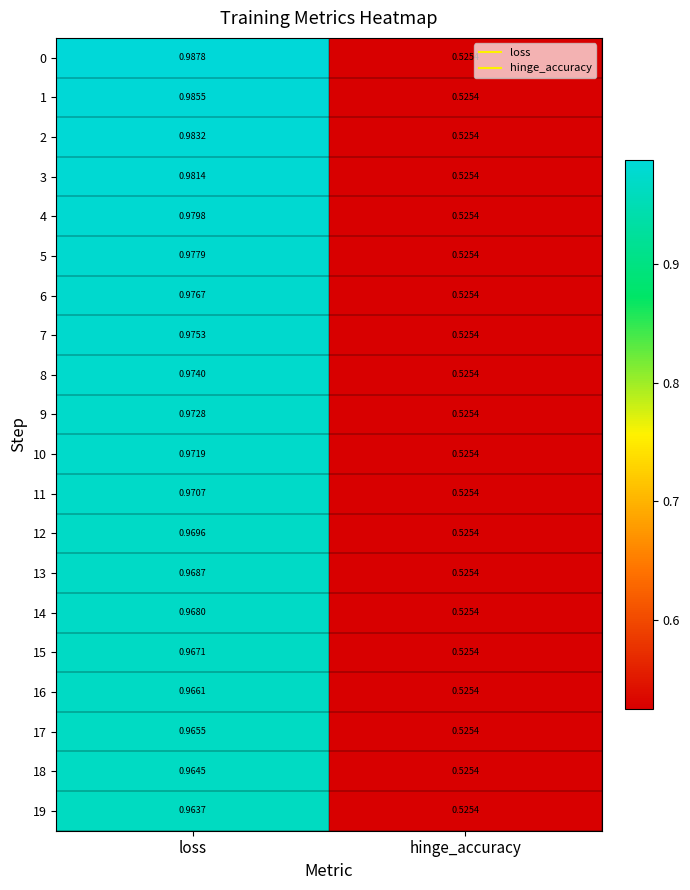

Where is 13 nearest to the value 0?

hinge_accuracy